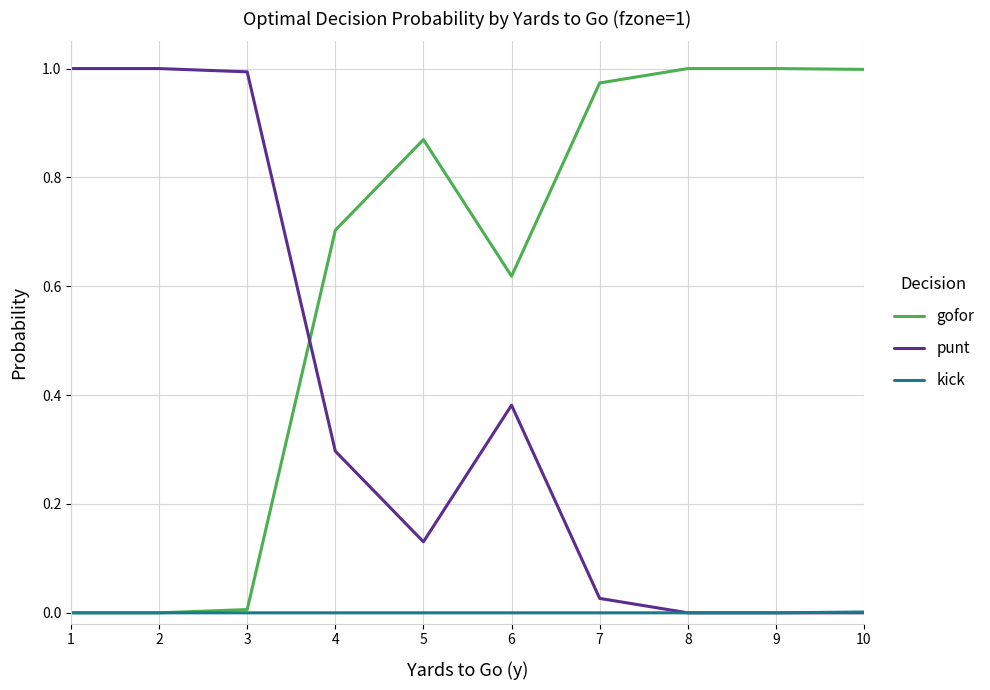

List the series in order of their overall mean, lowest first.

kick, punt, gofor